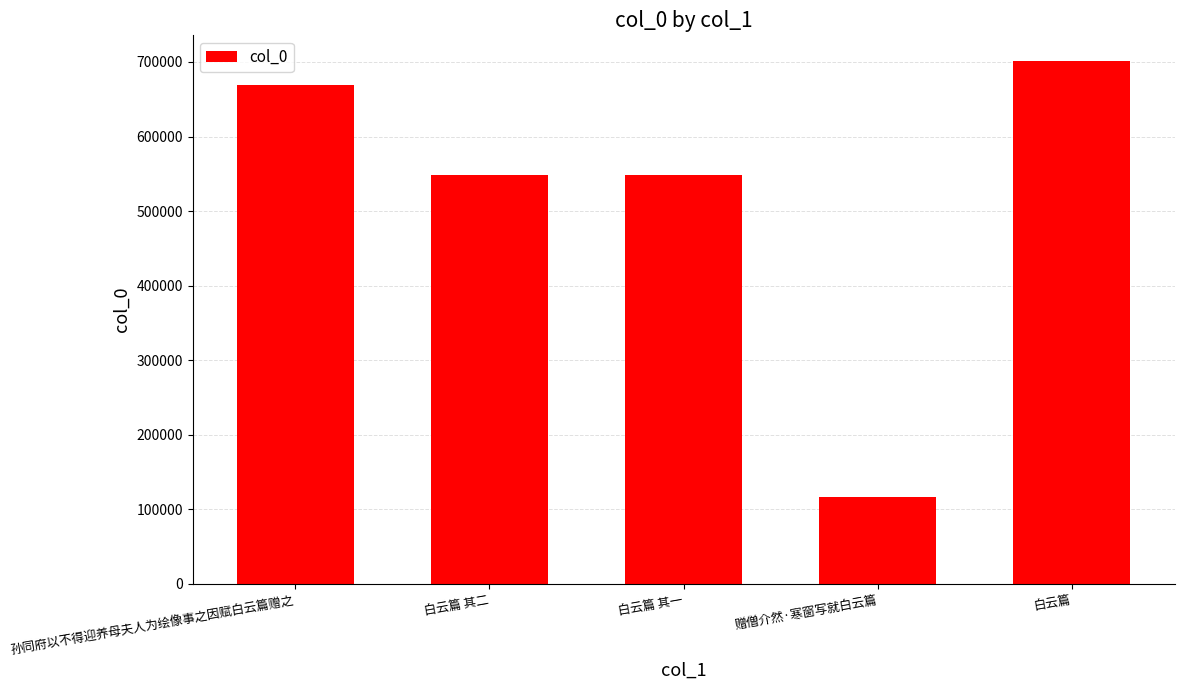

What is the sum of the values at 白云篇 and 孙同府以不得迎养母夫人为绘像事之因赋白云篇赠之?

1369724